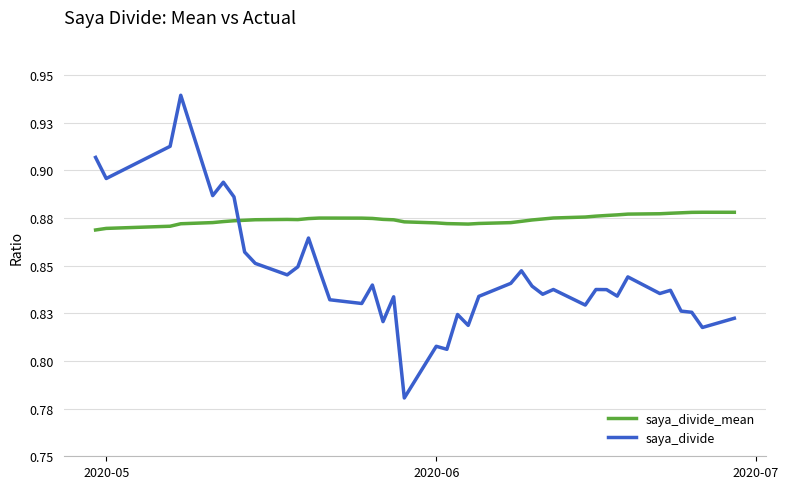

What is the lowest value of the saya_divide series?

0.8